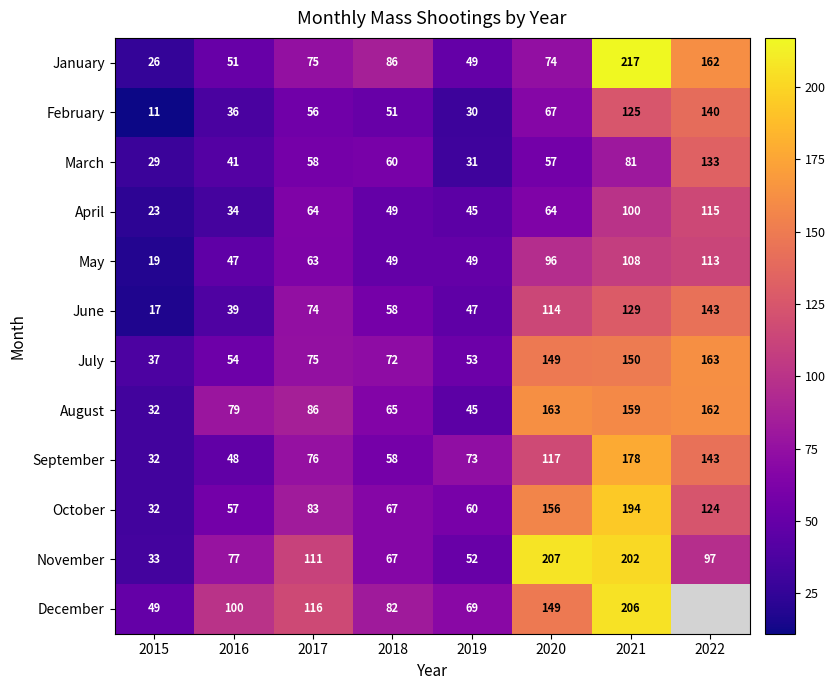

What is the difference between the maximum and minimum values in the June series?

126